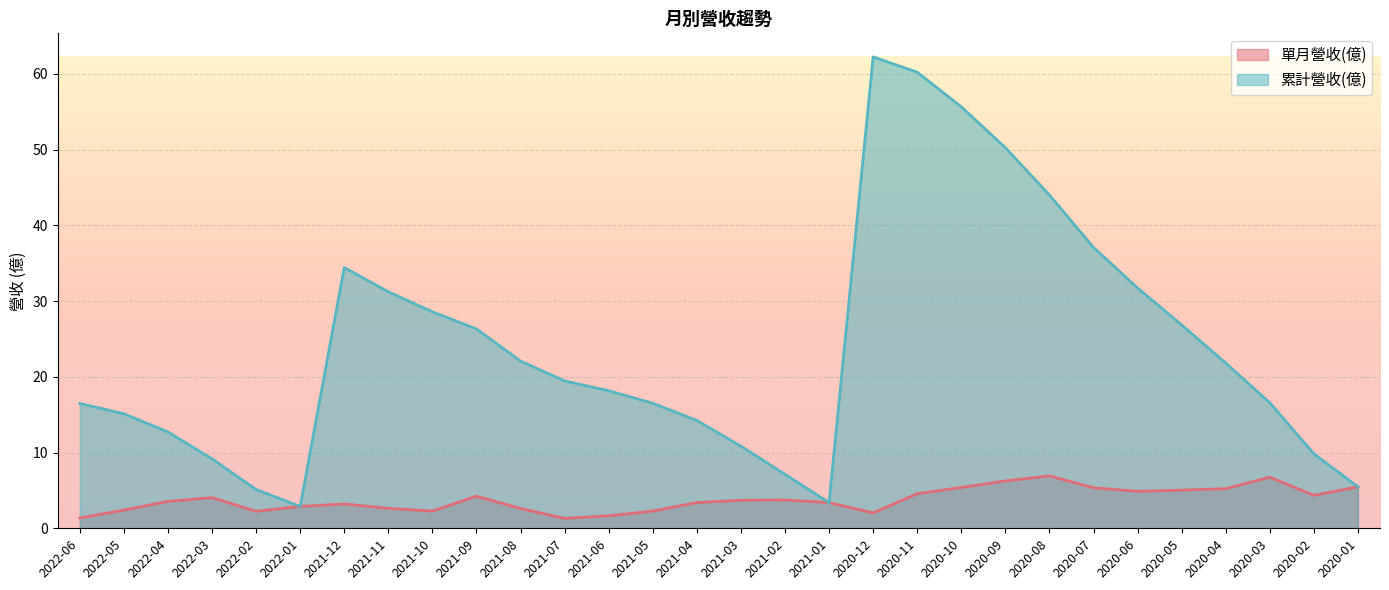

List the series in order of their peak value, lowest first.

單月營收(億), 累計營收(億)